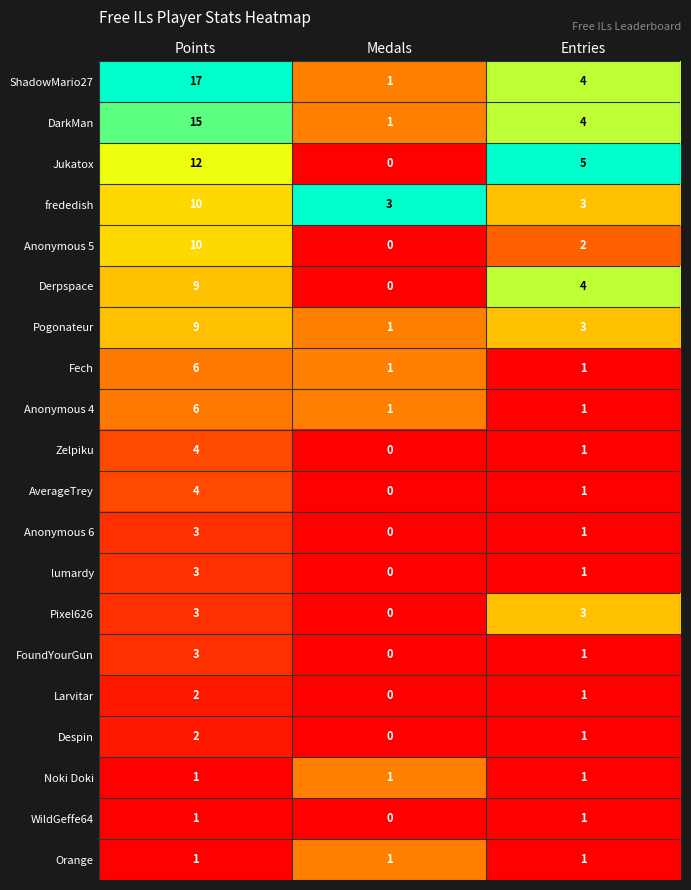

True or false: Jukatox has a value of 12 at Points.

True